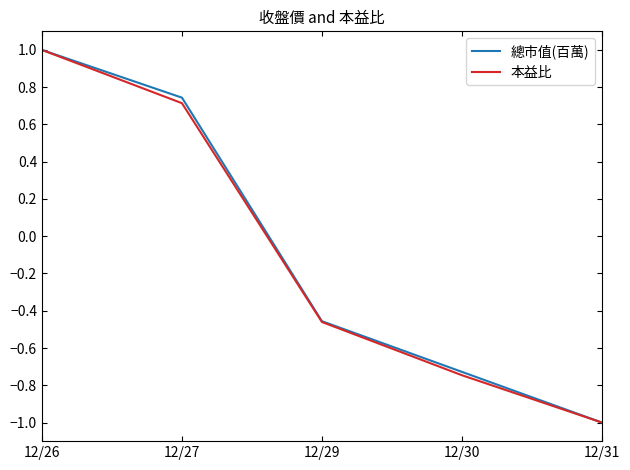

Where is 總市值(百萬) nearest to the value 0?

12/29